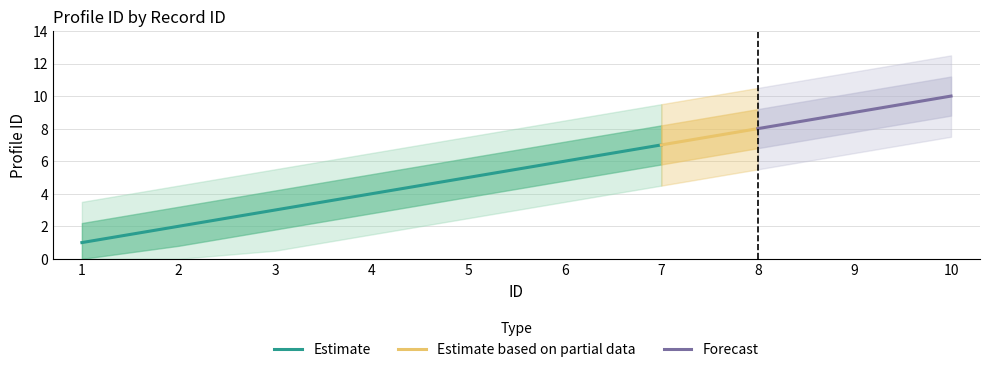

How many data points are above 6?

4